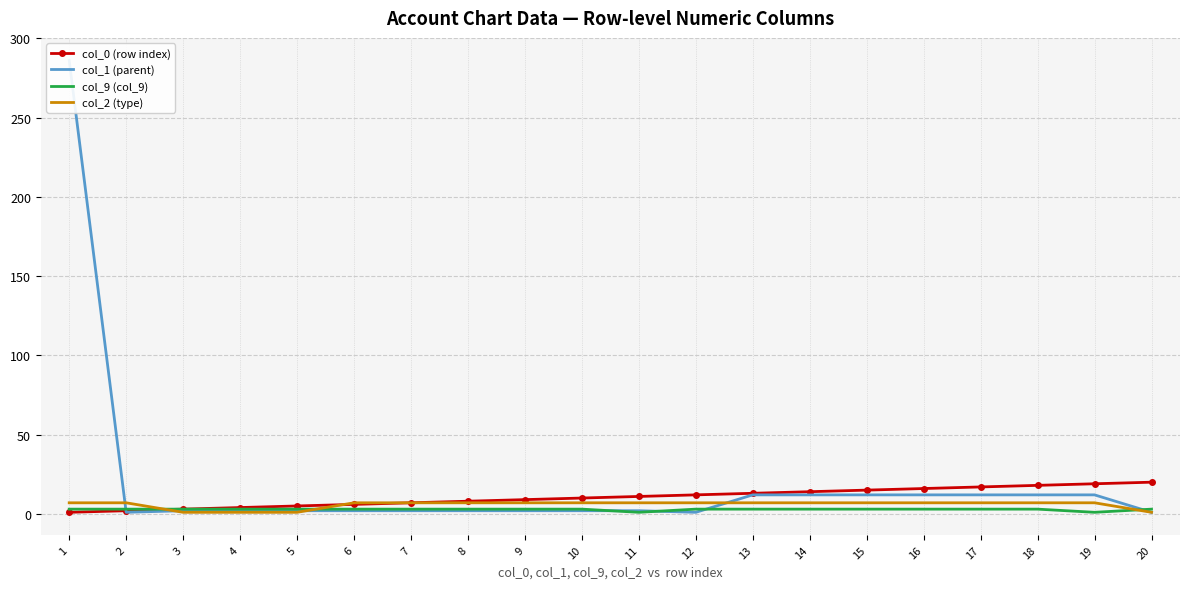

What is the value of the col_2 (type) point at the 13th from the left?

7